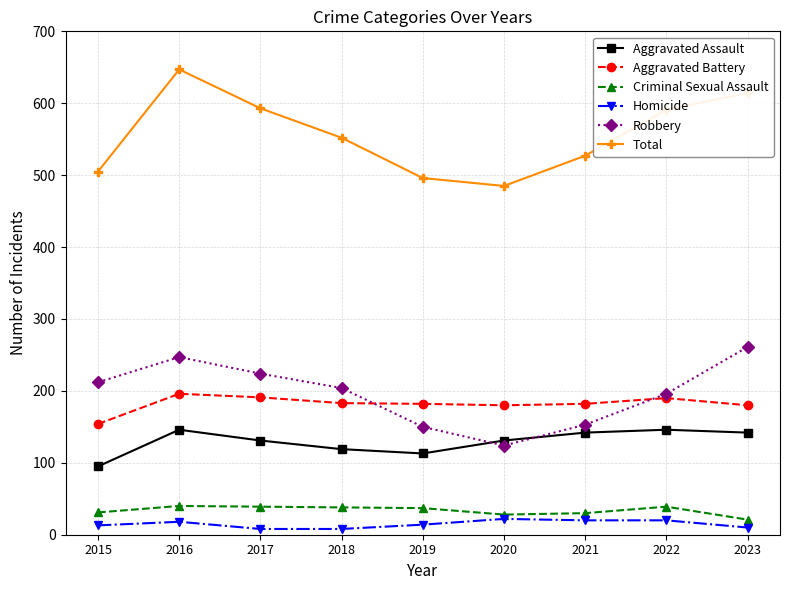

The Criminal Sexual Assault series shows 39 at 2017. True or false?

True